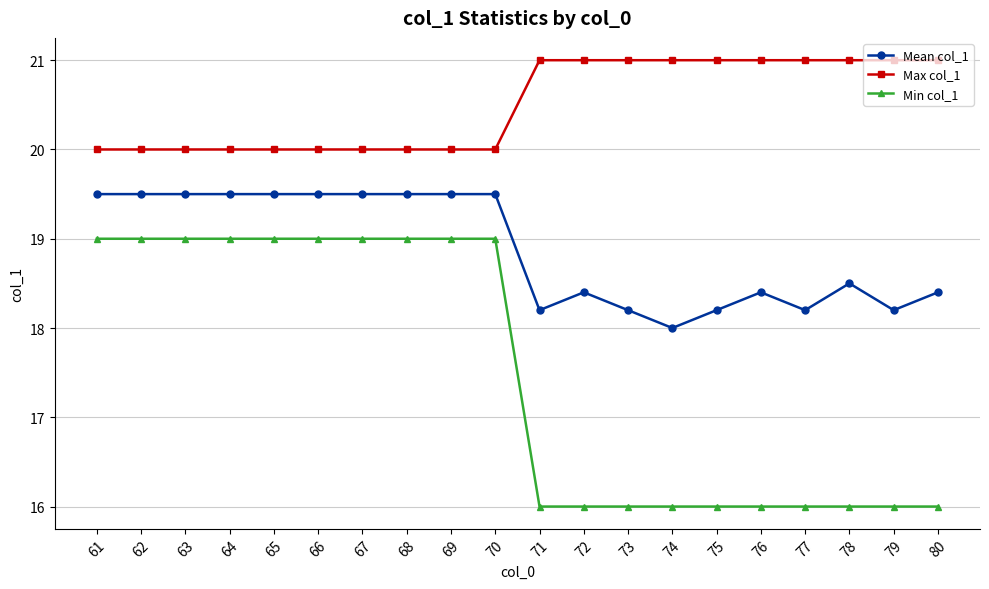

Which series has the largest total across all categories?

Max col_1